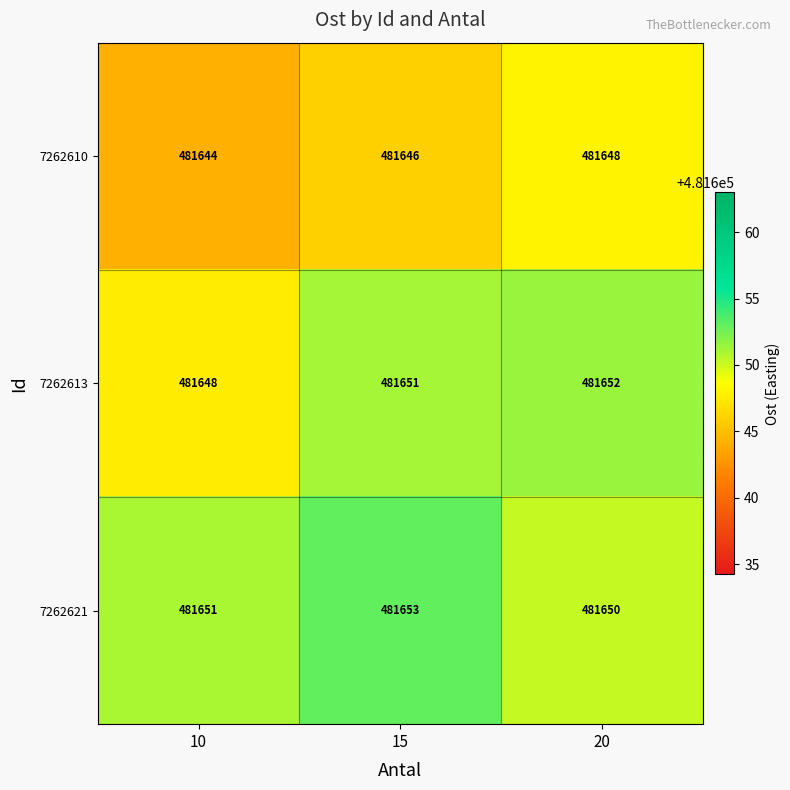

What is the approximate value of 7262613 at 20?

481652